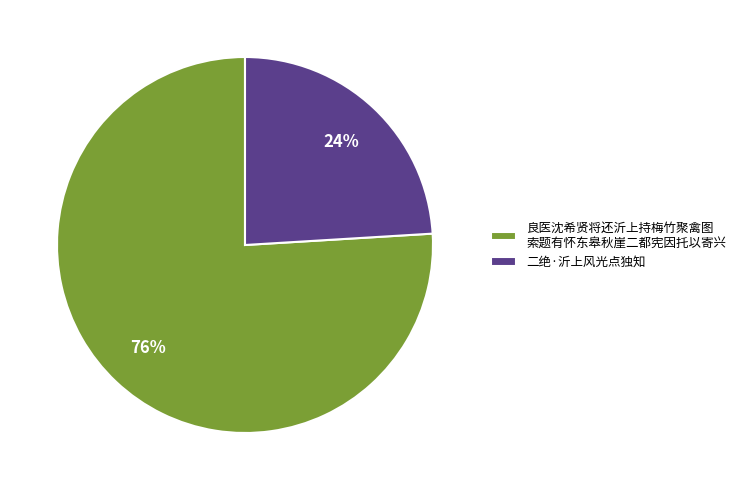

What percentage is the 良医沈希贤将还沂上持梅竹聚禽图 索题有怀东皋秋崖二都宪因托以寄兴 slice, to the nearest percent?

76%